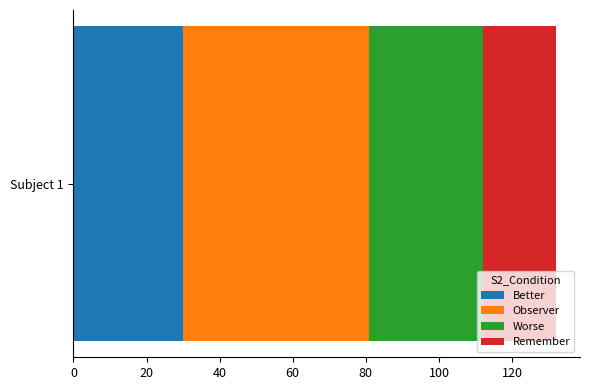

Rank the categories by Better value from lowest to highest.

Subject 1